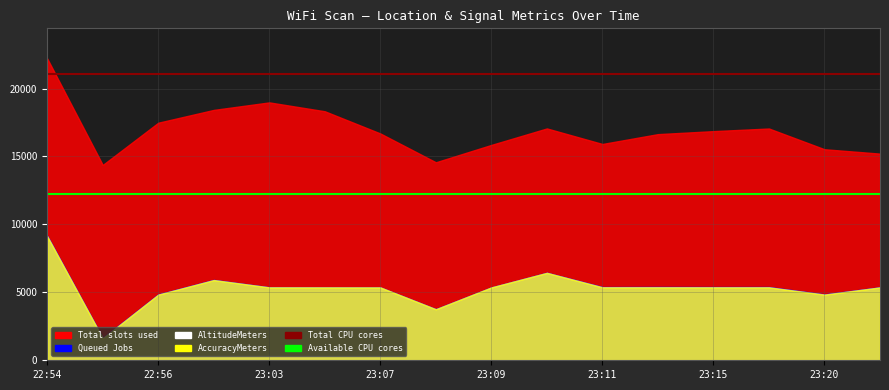

Is it true that Total CPU cores equals 21098.1 at 22:54?

True